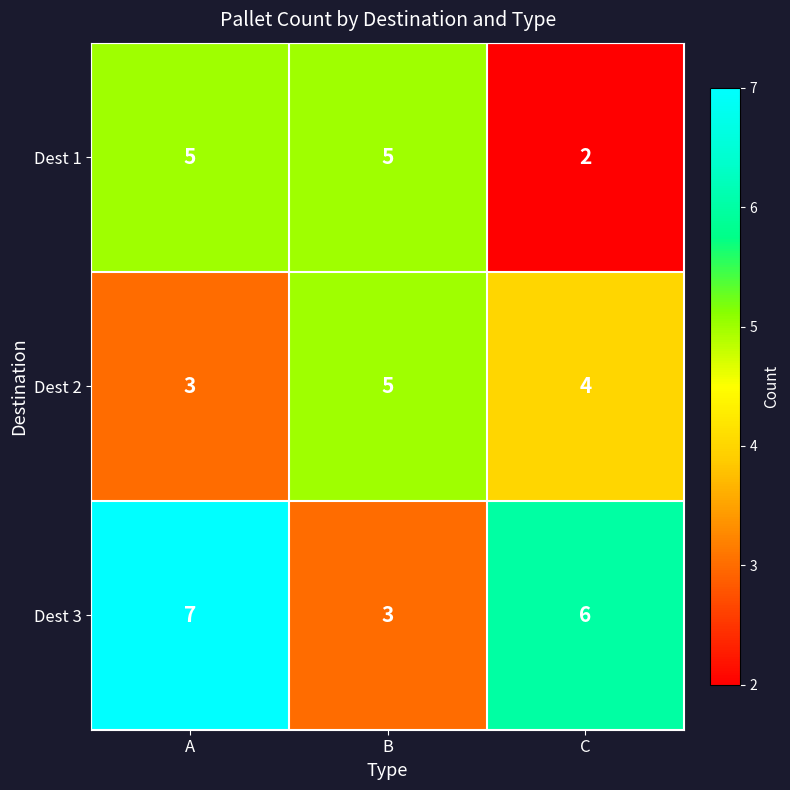

Reading left to right, what are all the values shown in this chart?

Dest 1: A=5	B=5	C=2
Dest 2: A=3	B=5	C=4
Dest 3: A=7	B=3	C=6